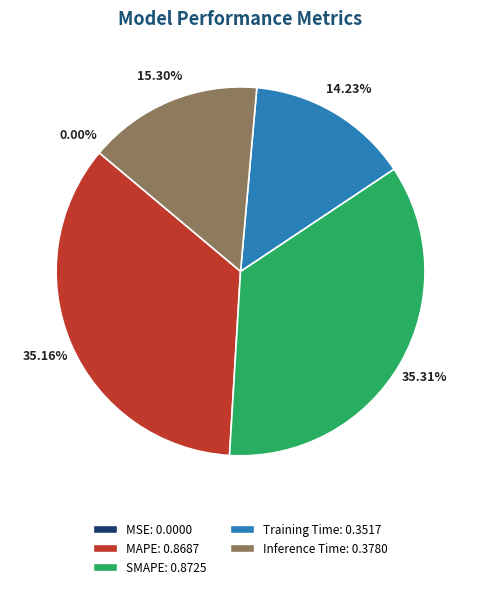

Is there any slice that represents more than half of the pie?

No